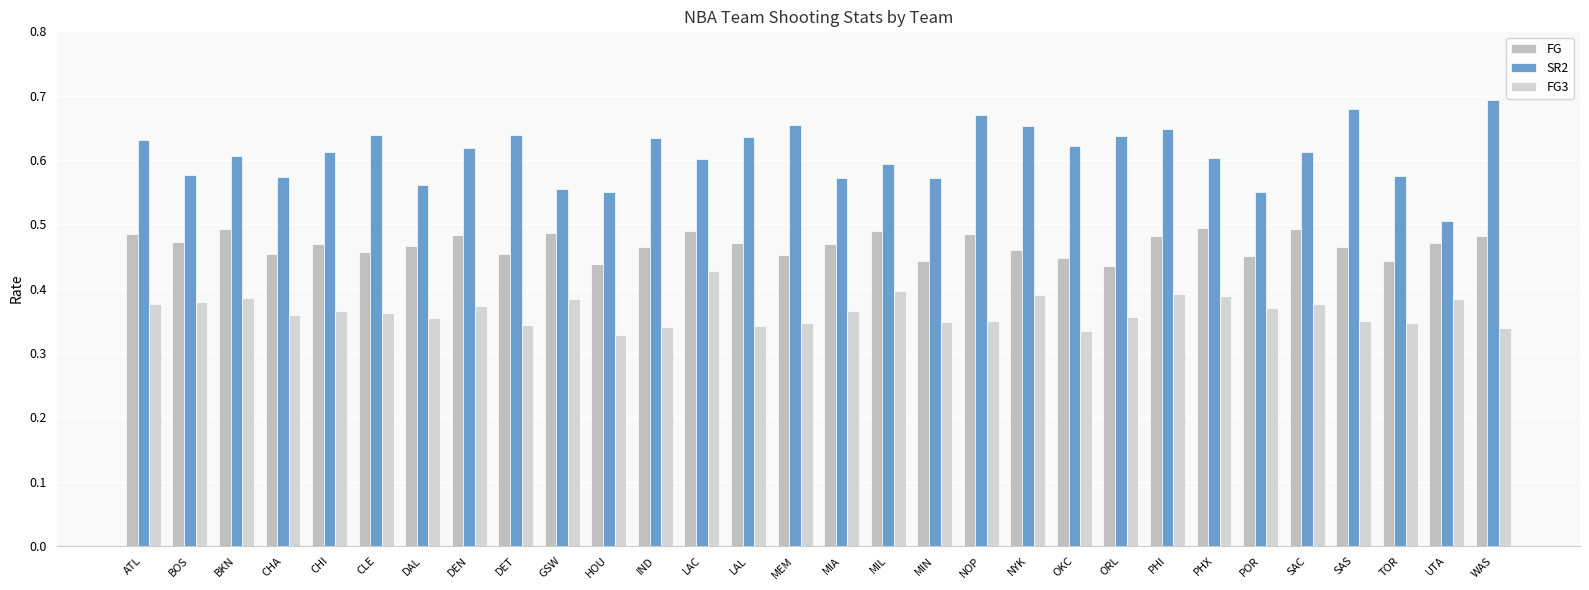

How many categories are shown in the chart?

30